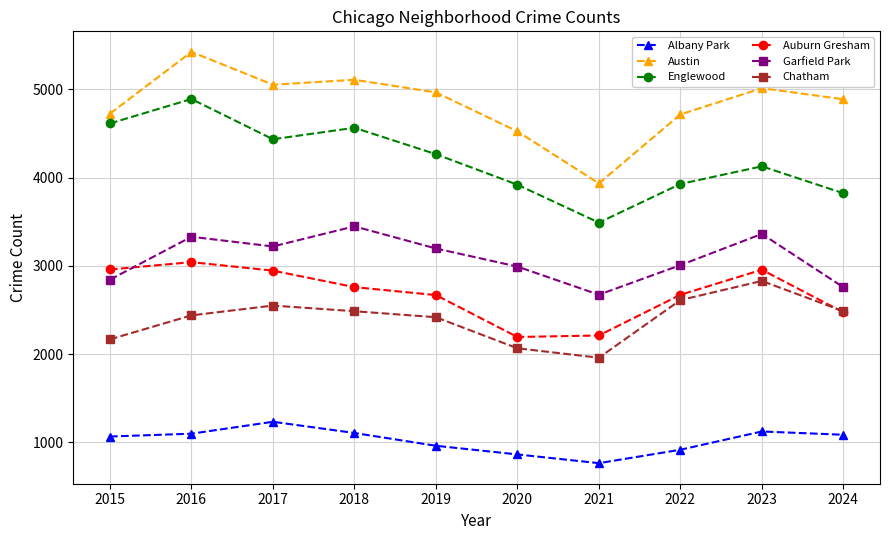

At how many categories does at least one series exceed 5204?

1